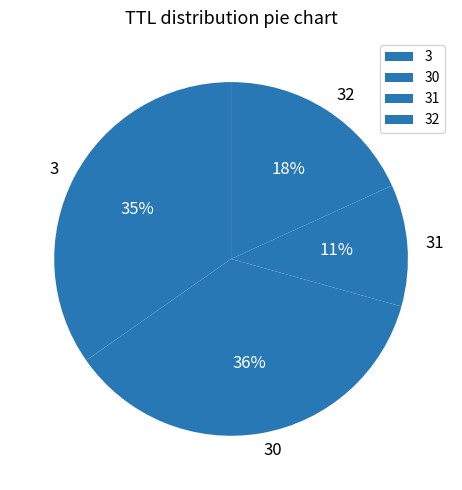

What percentage is the 3 slice, to the nearest percent?

35%